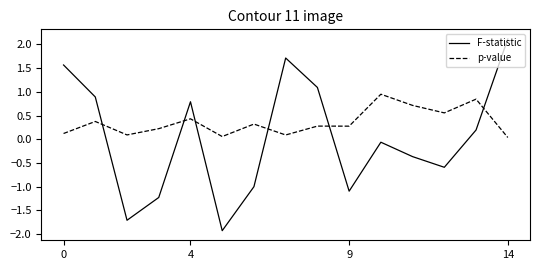

Rank the series by their average value, from highest to lowest.

p-value, F-statistic